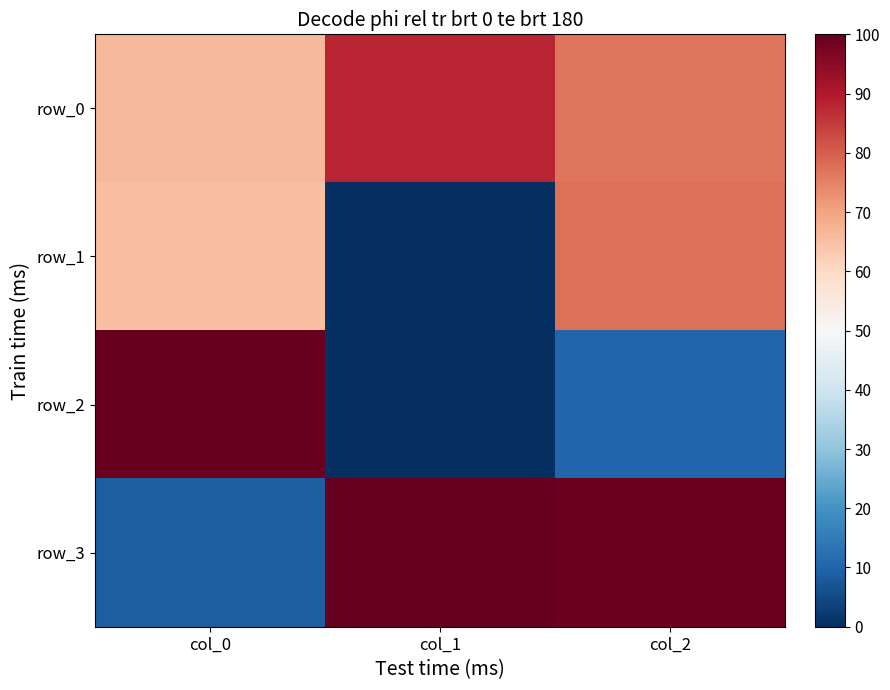

Which series has the largest range (max minus min)?

row_2